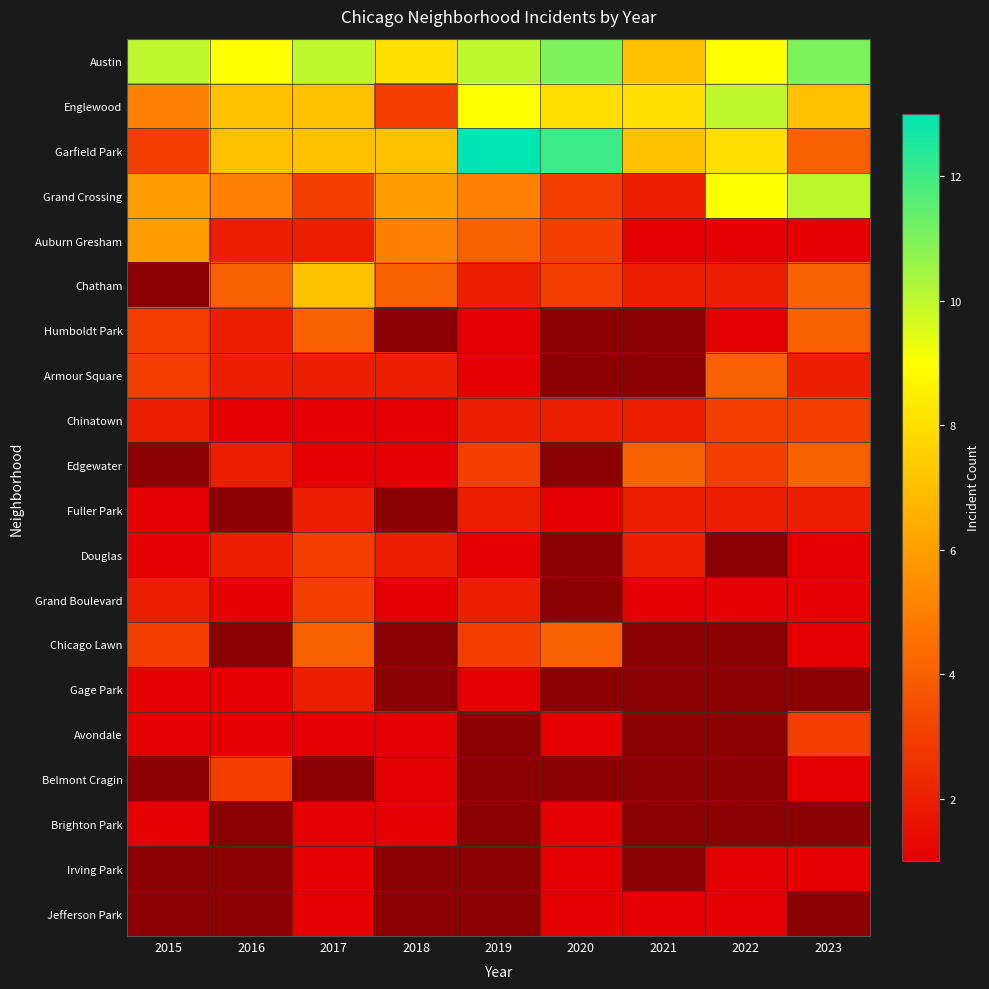

How many distinct data groups are displayed?

20